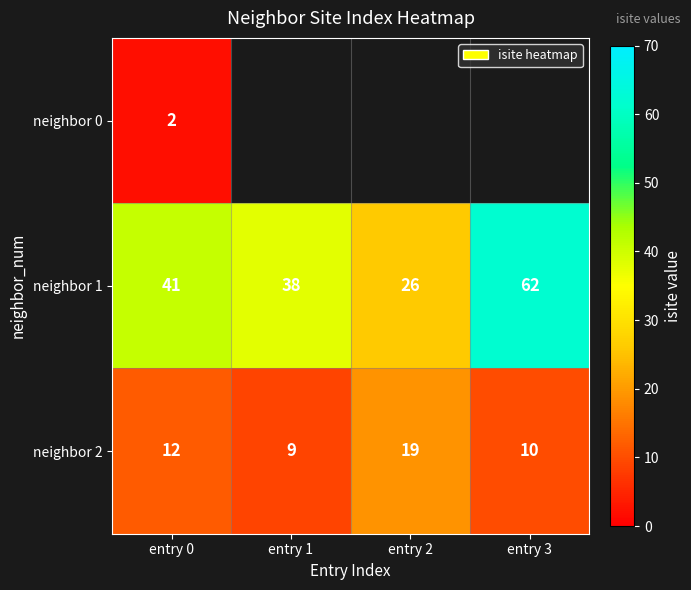

Is the value of neighbor 2 at entry 3 greater than the value of neighbor 1 at entry 2?

No